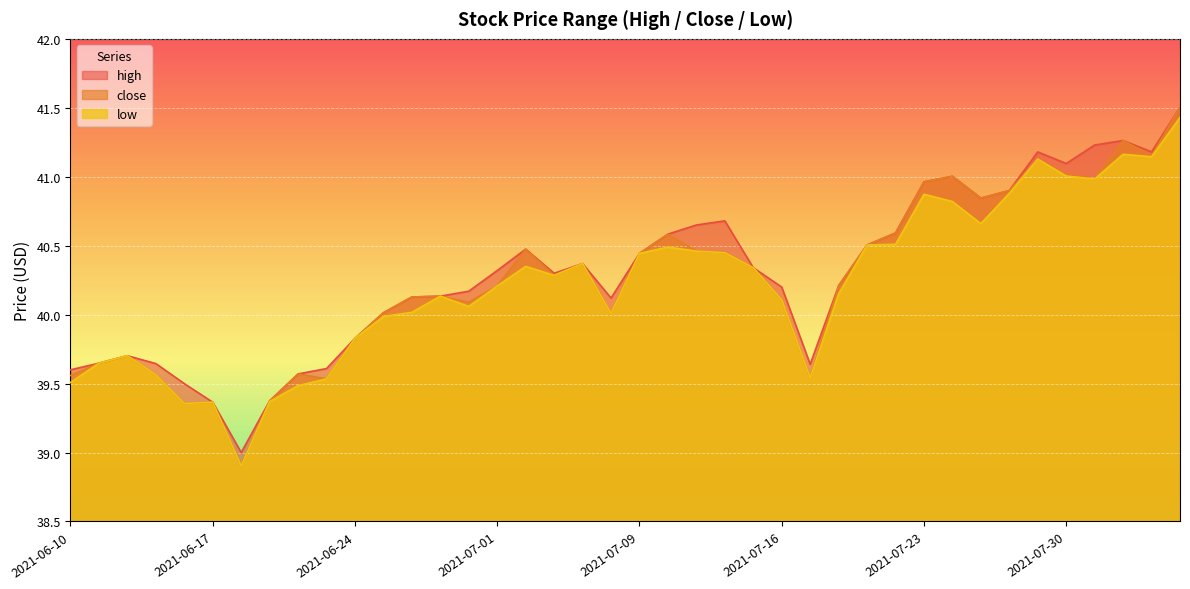

True or false: low and high intersect in this chart.

False